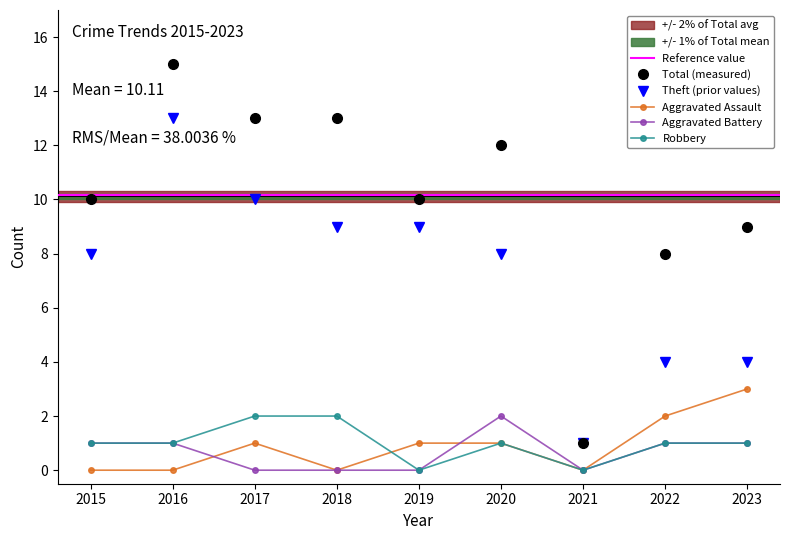

What is the difference between the maximum and minimum values in the Theft series?

12